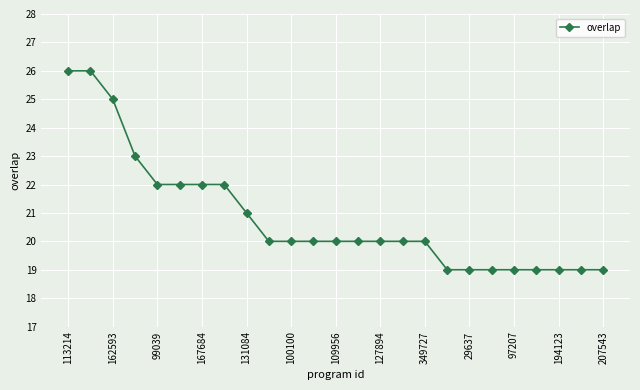

Reading left to right, what are all the values shown in this chart?

26	26	25	23	22	22	22	22	21	20	20	20	20	20	20	20	20	19	19	19	19	19	19	19	19